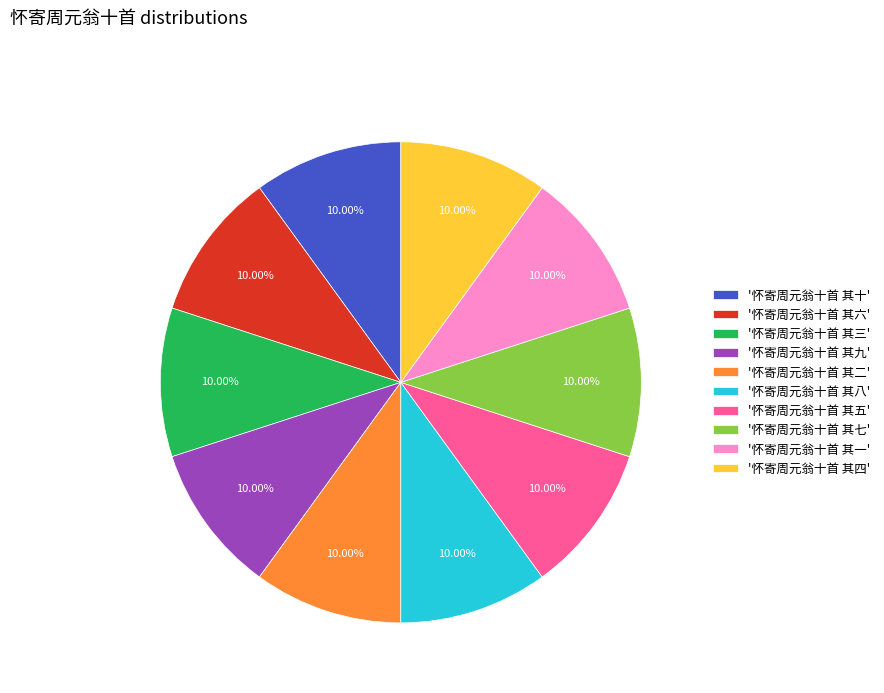

Does any single category account for the majority?

No